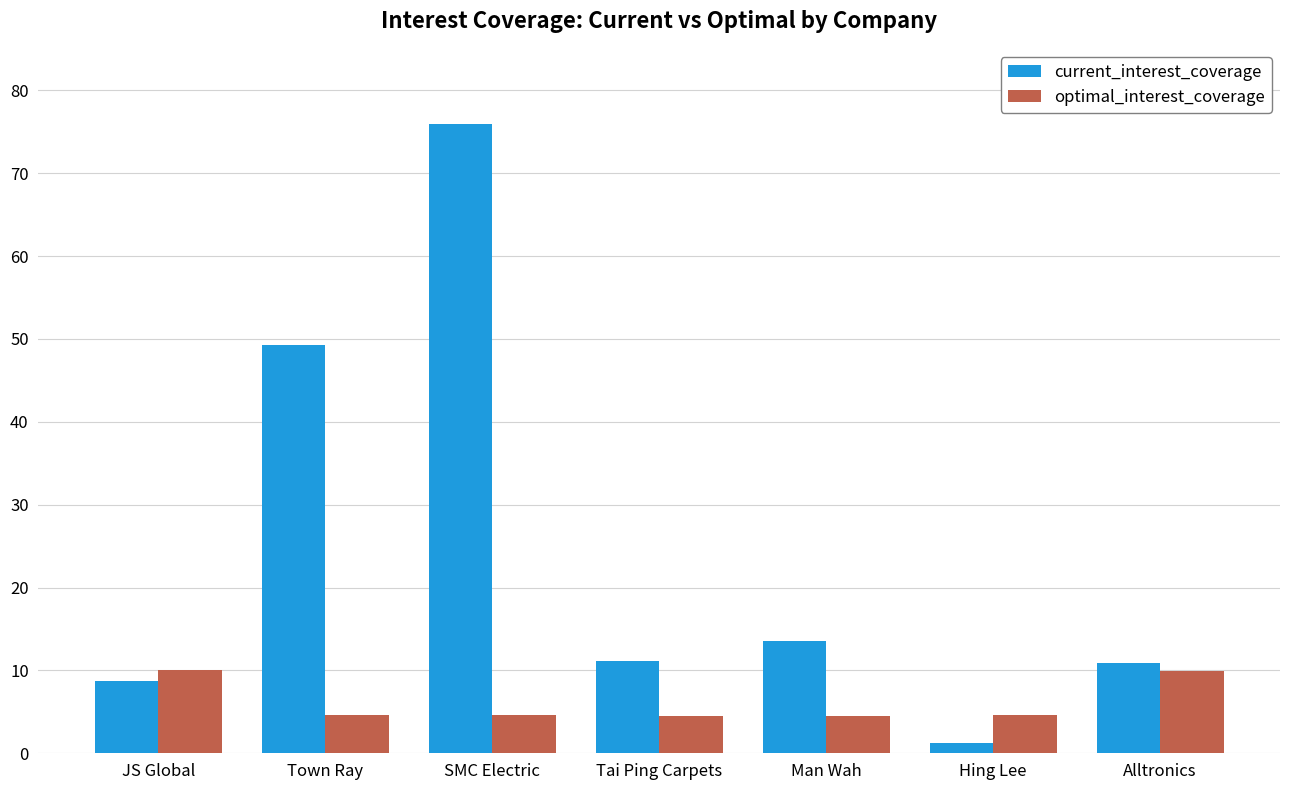

What value does the optimal_interest_coverage series have at Town Ray?

4.6